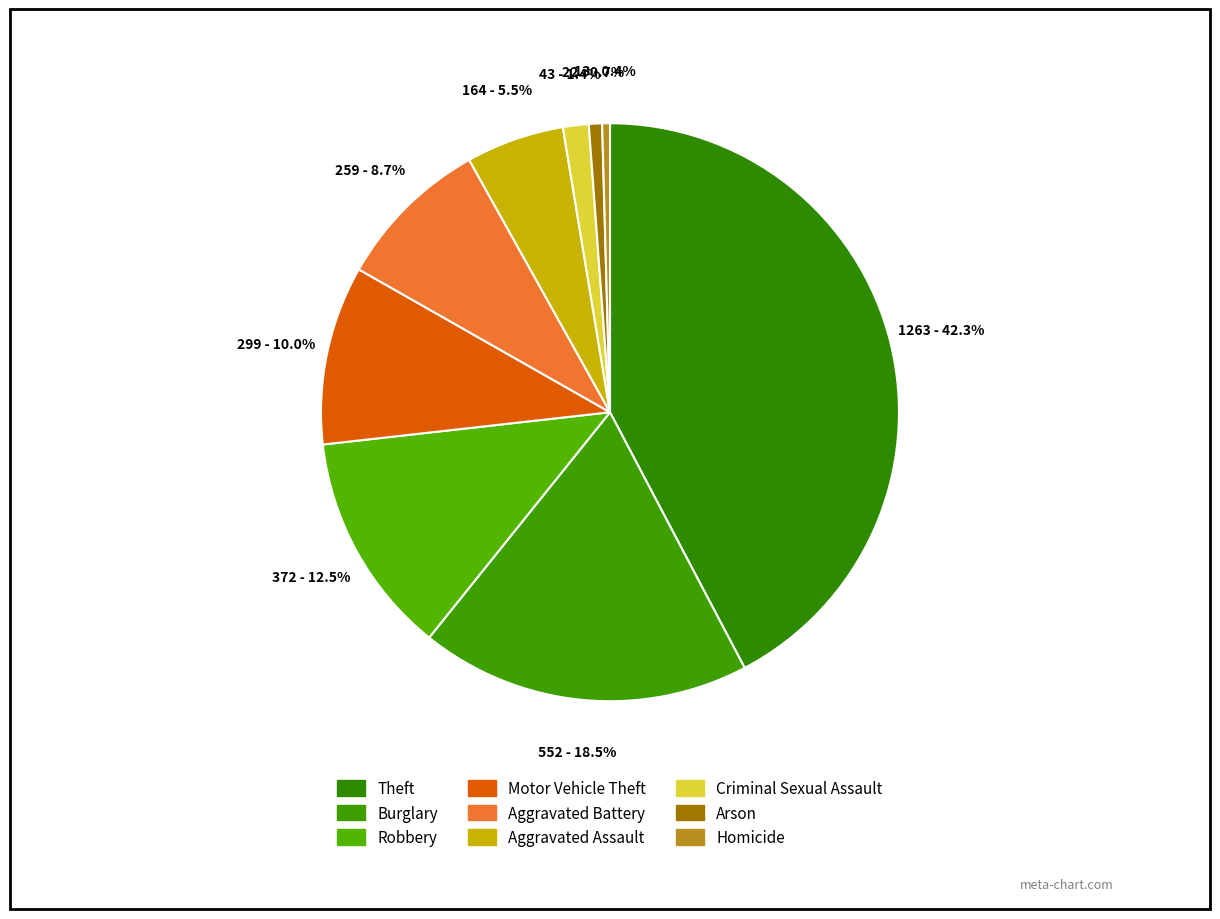

To the nearest percent, what percentage of the pie is Criminal Sexual Assault?

1%